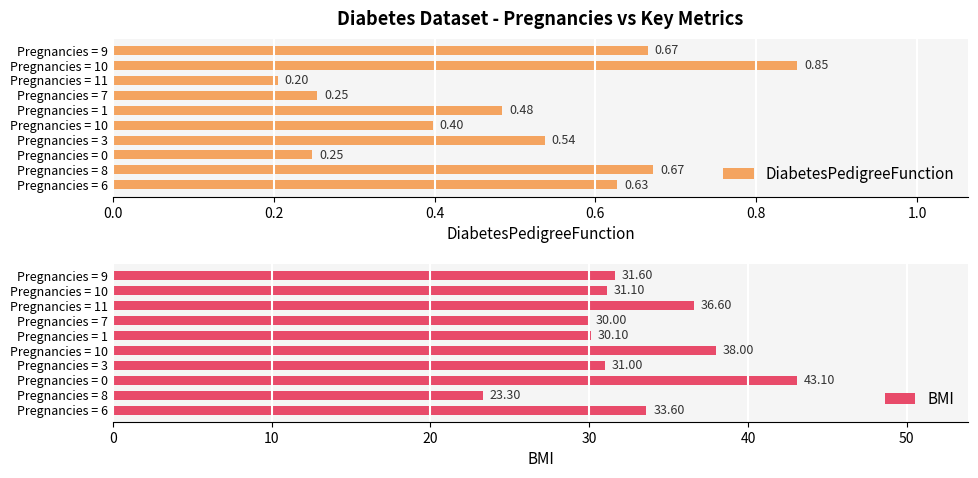

What is the average value of the DiabetesPedigreeFunction series?

0.5